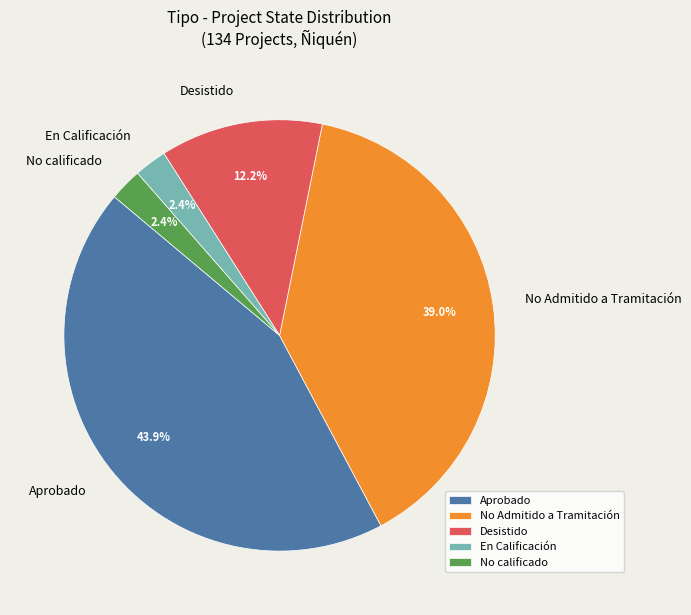

What percentage is NOT represented by No calificado?

97.6%